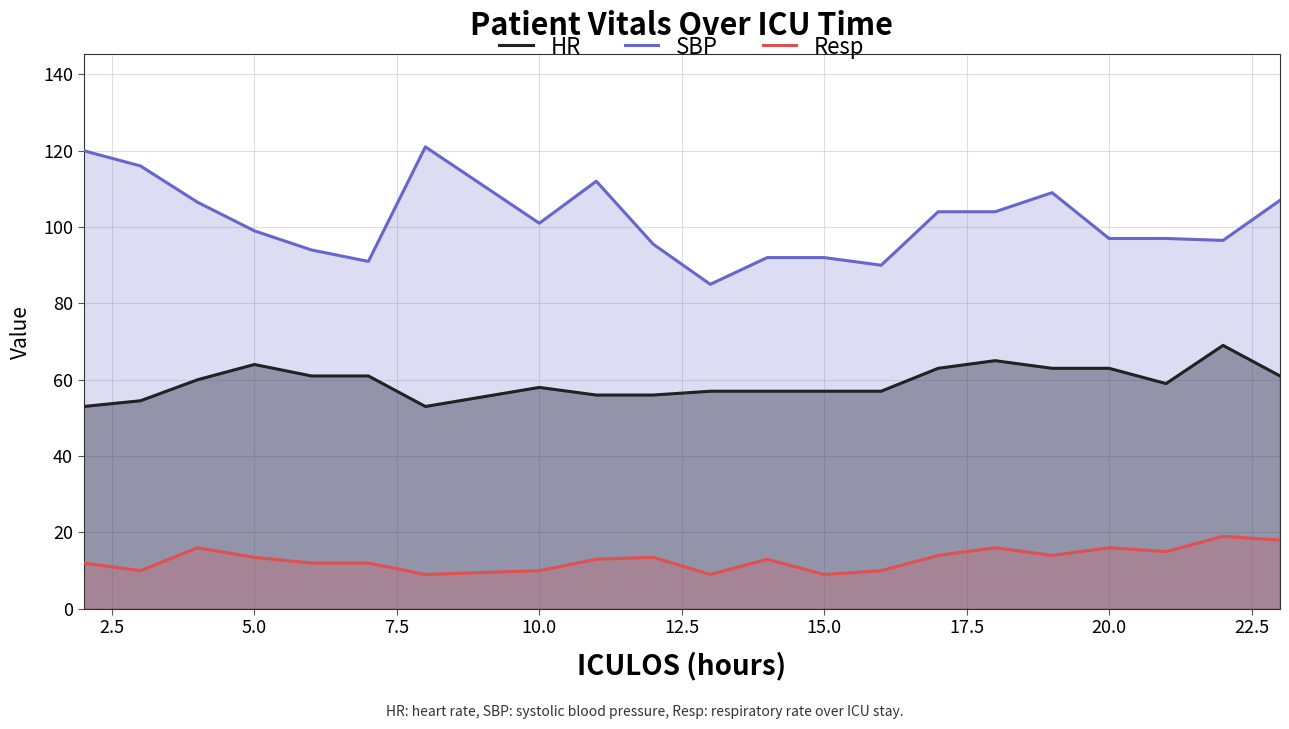

Which series has the largest total across all categories?

SBP